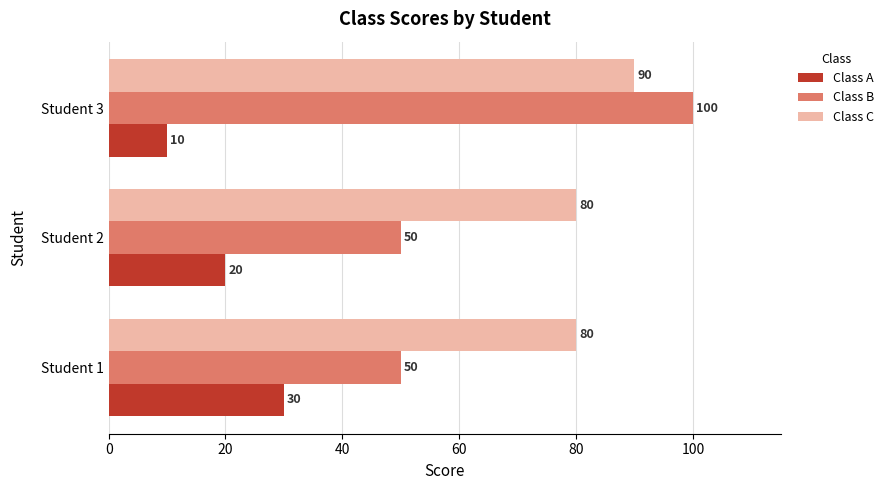

What is the sum of all Class C values?

250